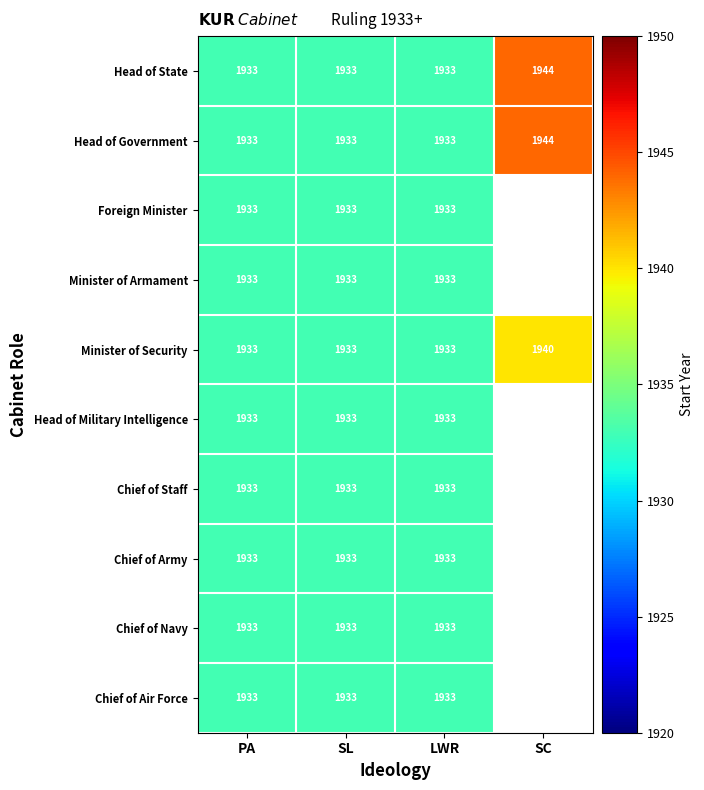

Read the Head of State value at SC, to the nearest 5.

1945